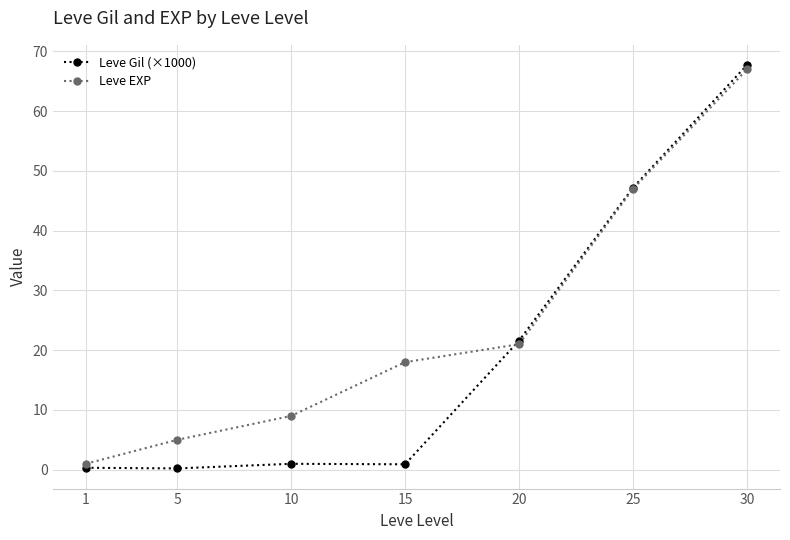

Which series has the largest total across all categories?

Leve EXP